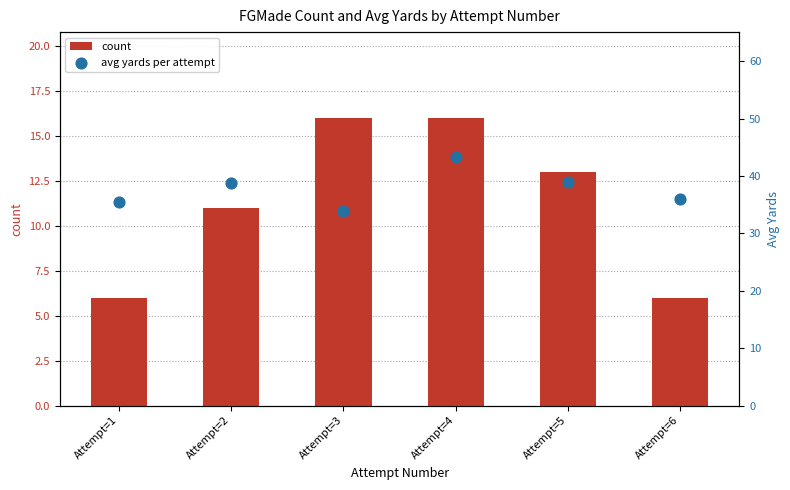

Which series has the largest Y range (max minus min)?

count